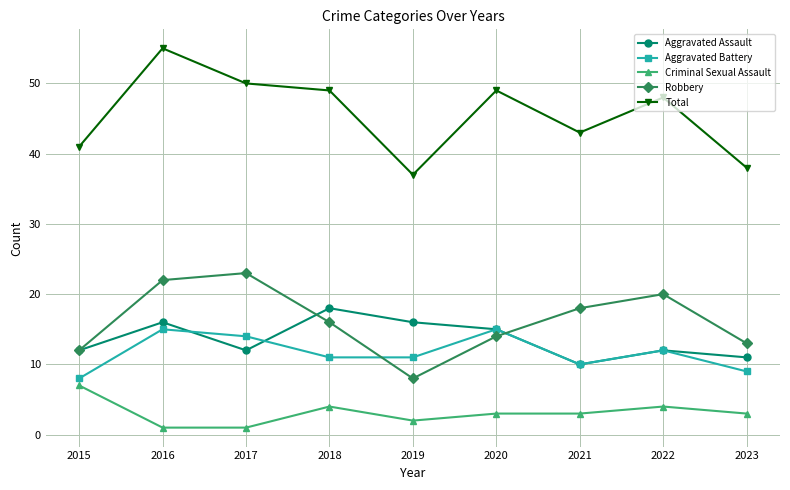

How many categories are shown in the chart?

9